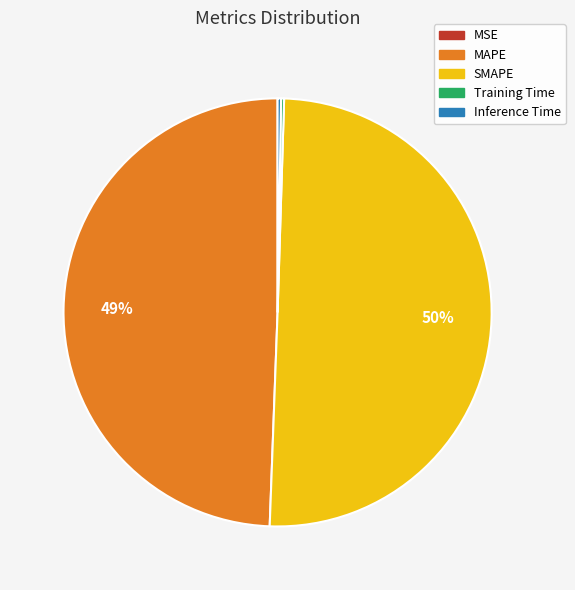

What is the majority slice?

SMAPE